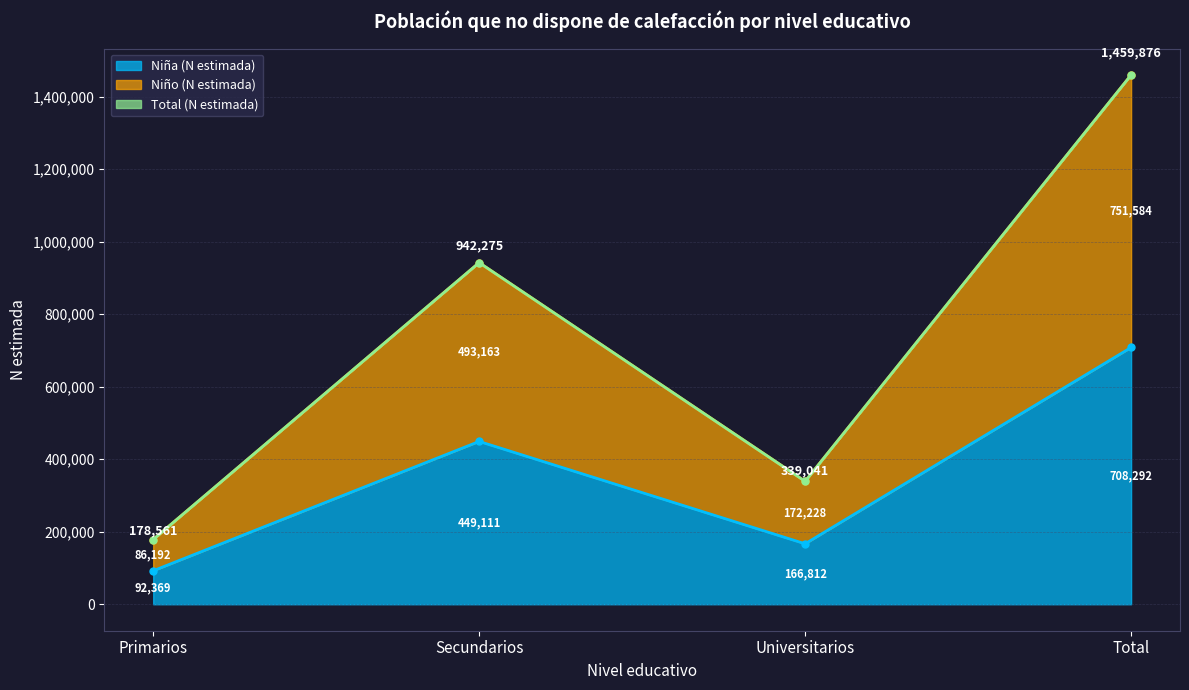

What is the sum of all Total (n muestra) values?

2919751